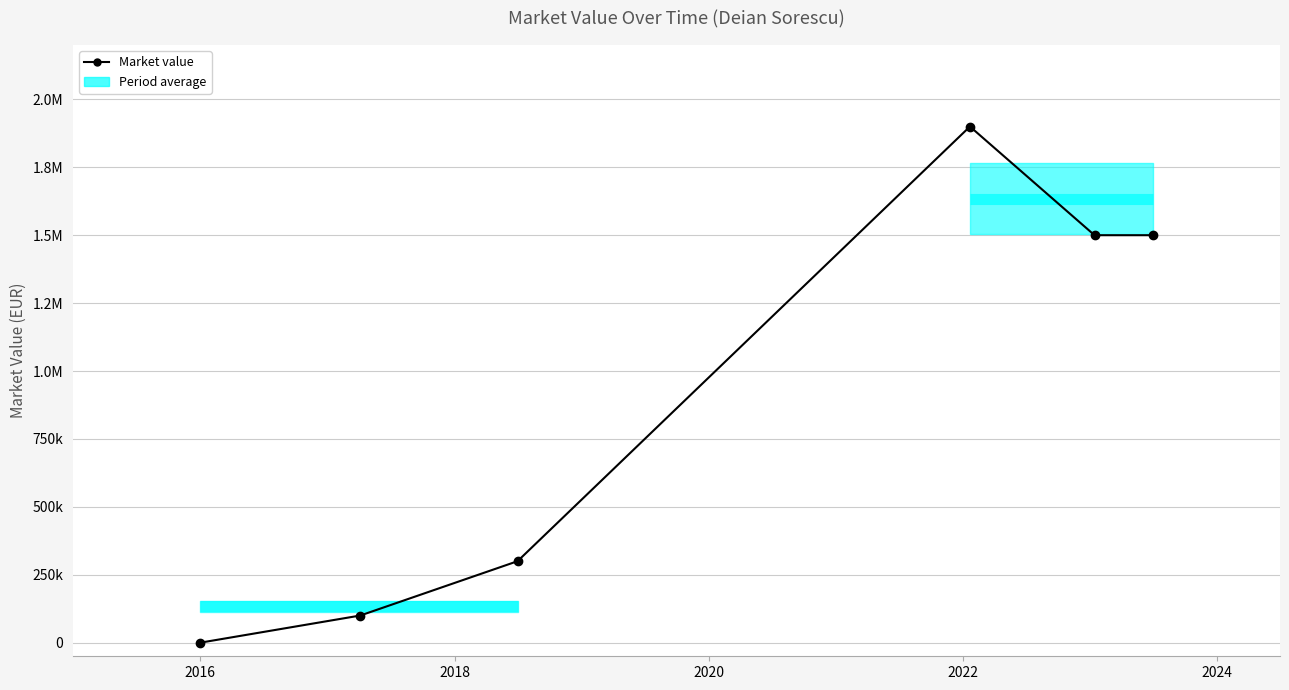

Reading left to right, list all the values displayed in this chart.

0	100000	300000	1900000	1500000	1500000